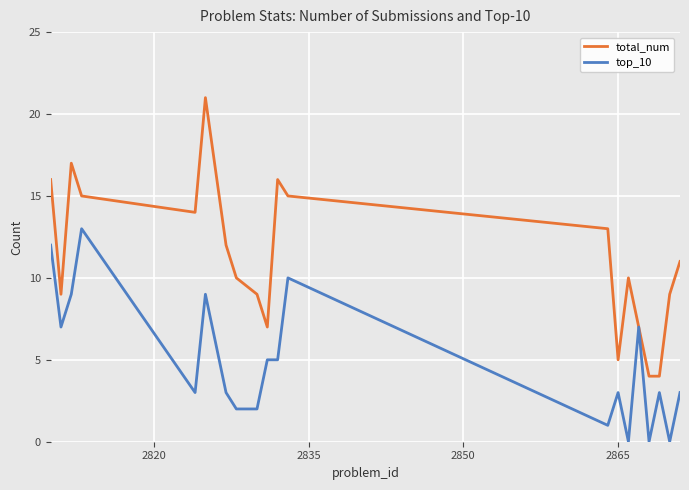

Which series has the widest spread of values?

total_num